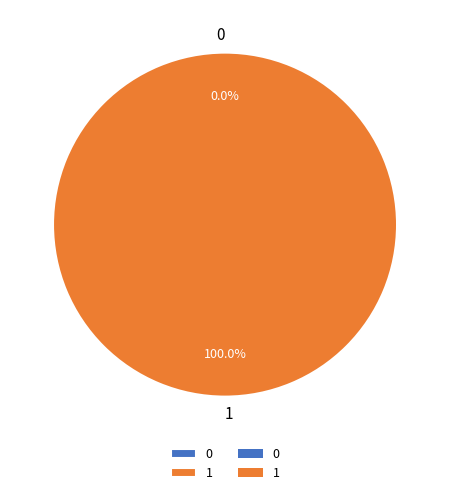

Is it true that 1 is 99% of the pie?

False